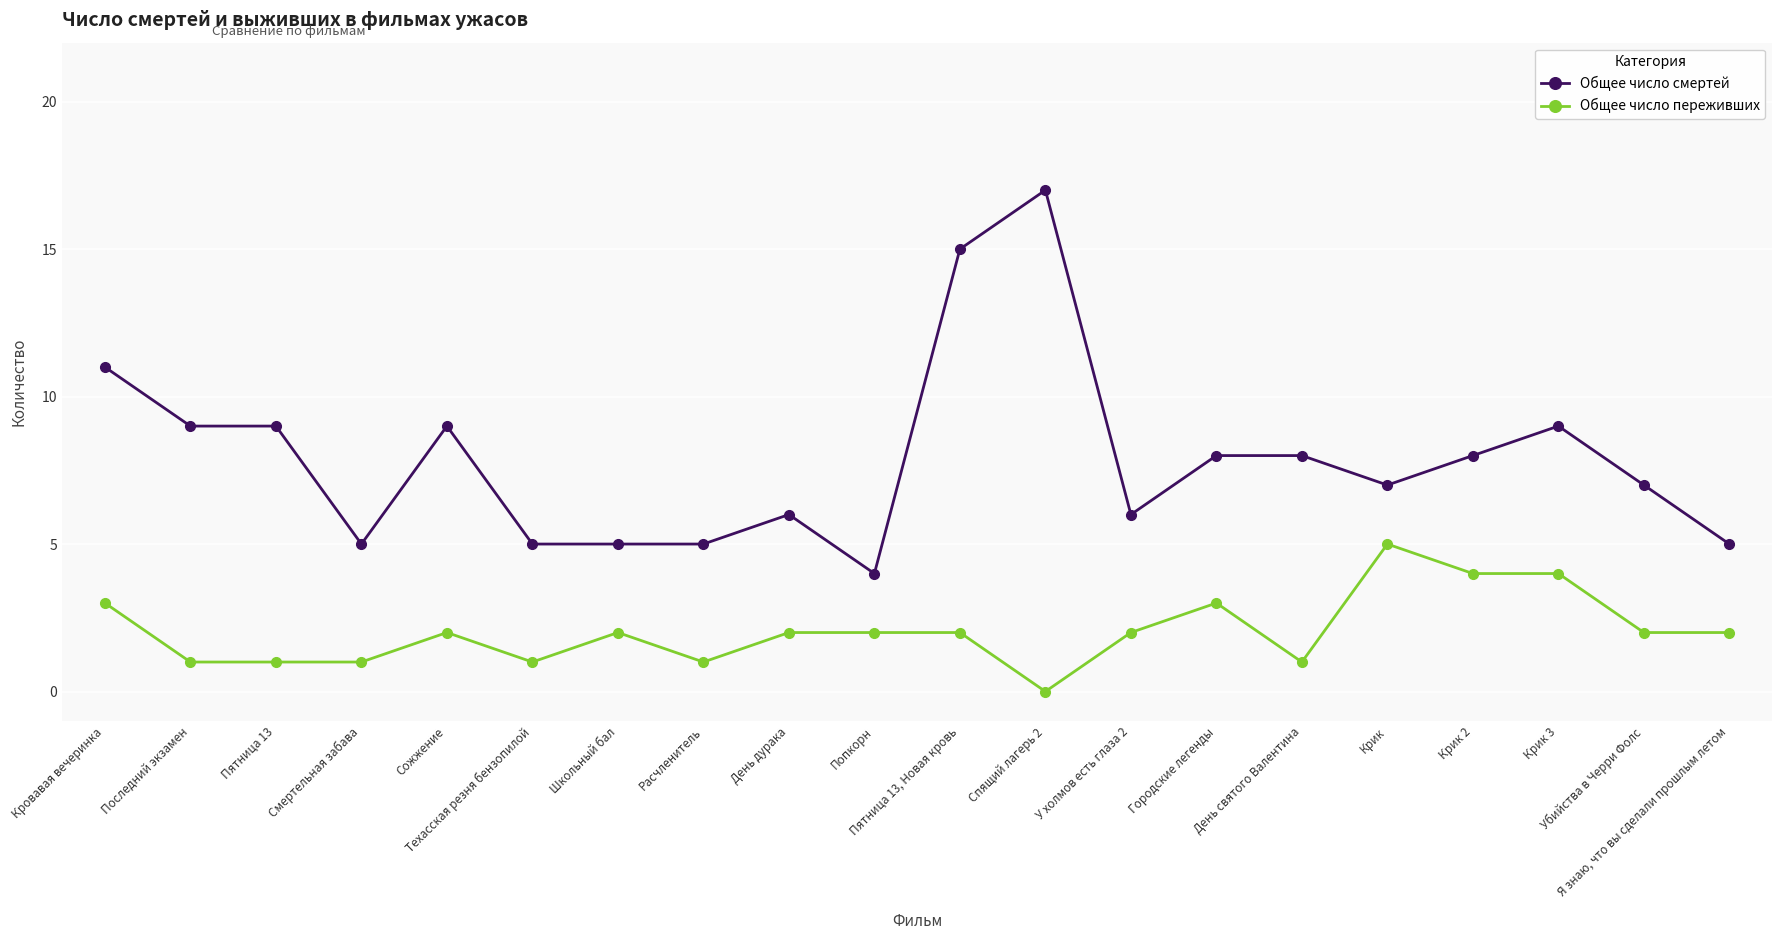

How many data points does each series have?

20